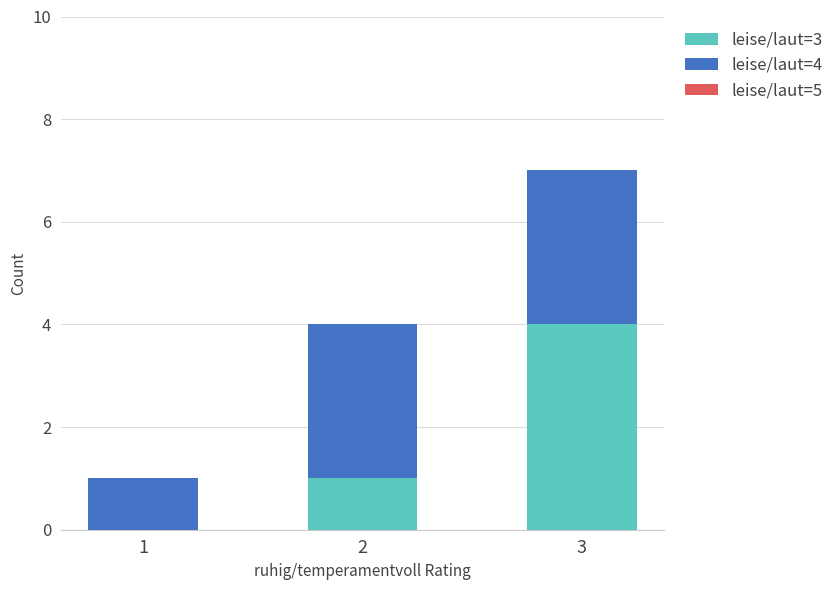

What is the total value across all series at 2?

4